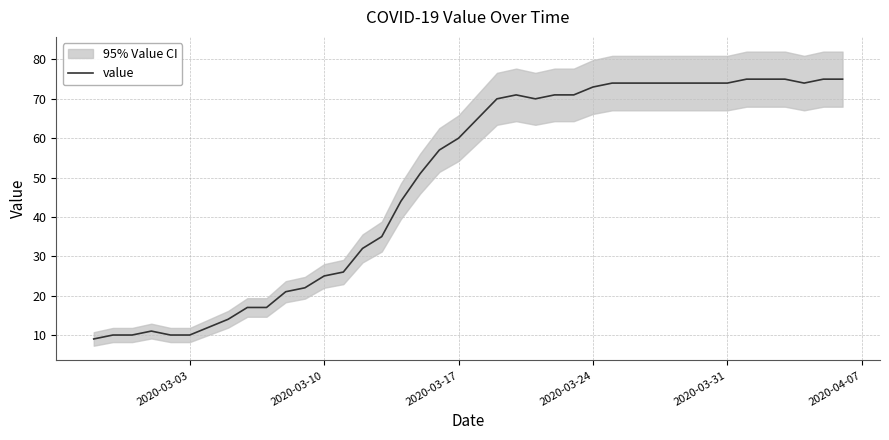

What is the sum of the values at 26 and 2020-03-03?

82